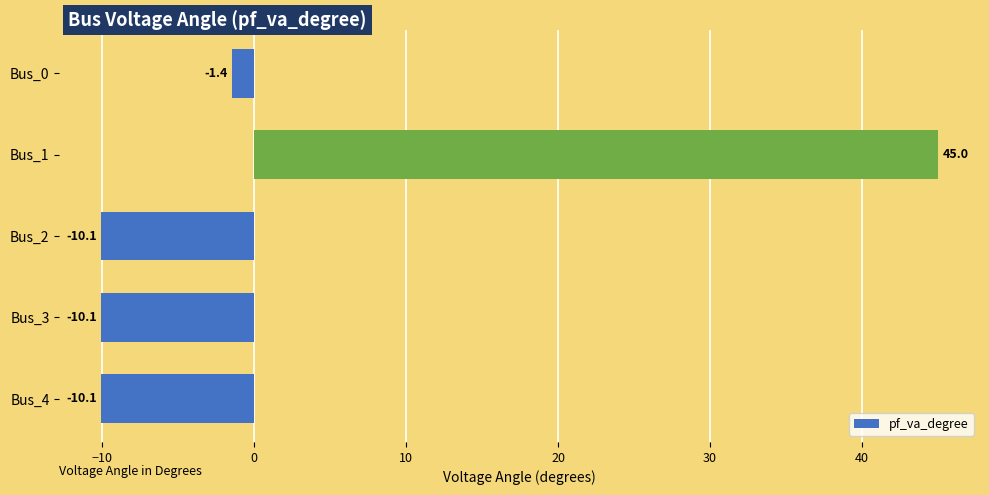

How many series are shown in this chart?

1